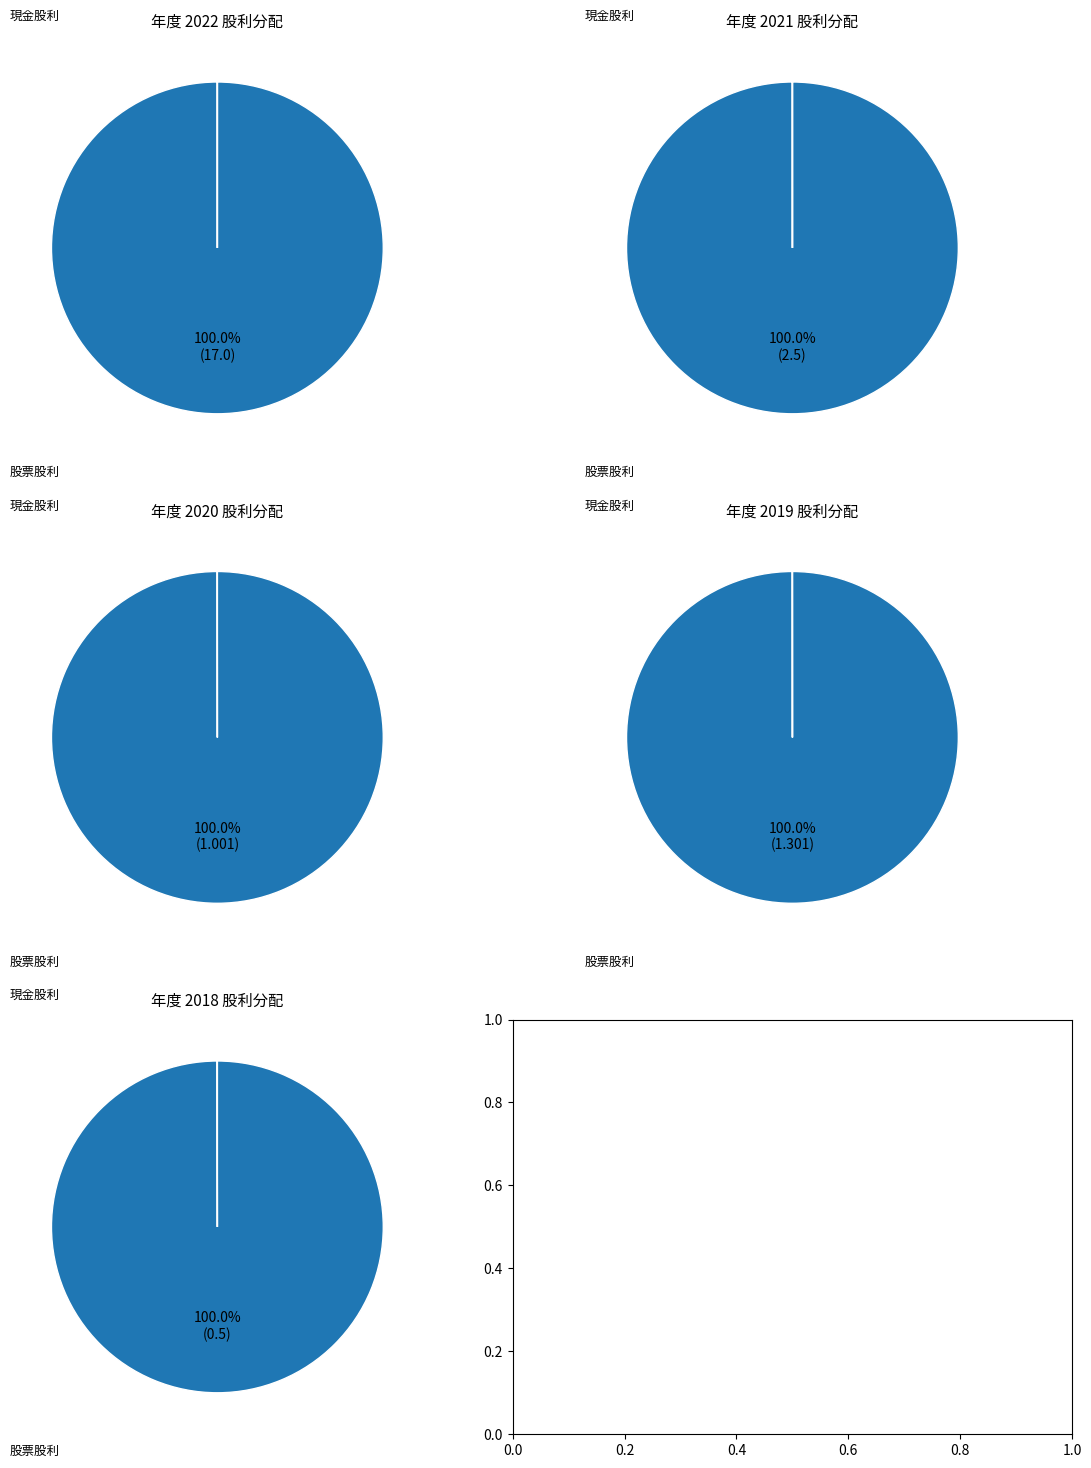

Is it true that 股票股利 is 11% of the pie?

False